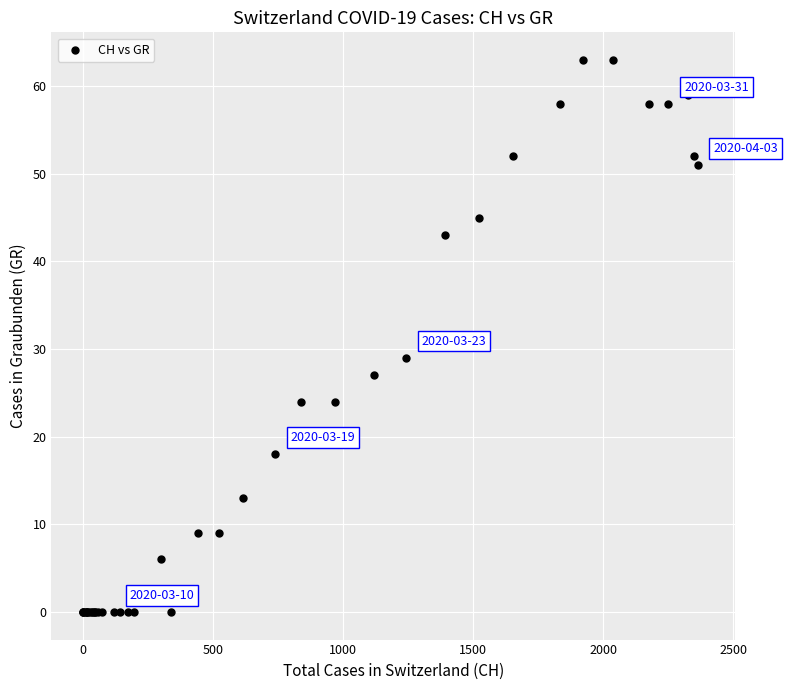

What Y value in the scatter plot is closest to 31?

29